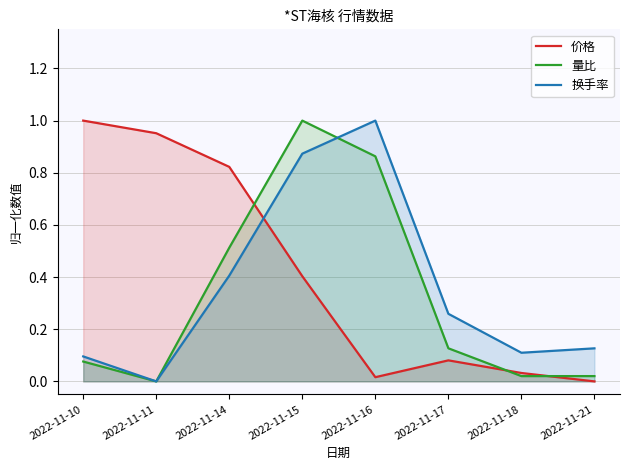

After their last crossing, which series has the higher values: 换手率 or 量比?

换手率